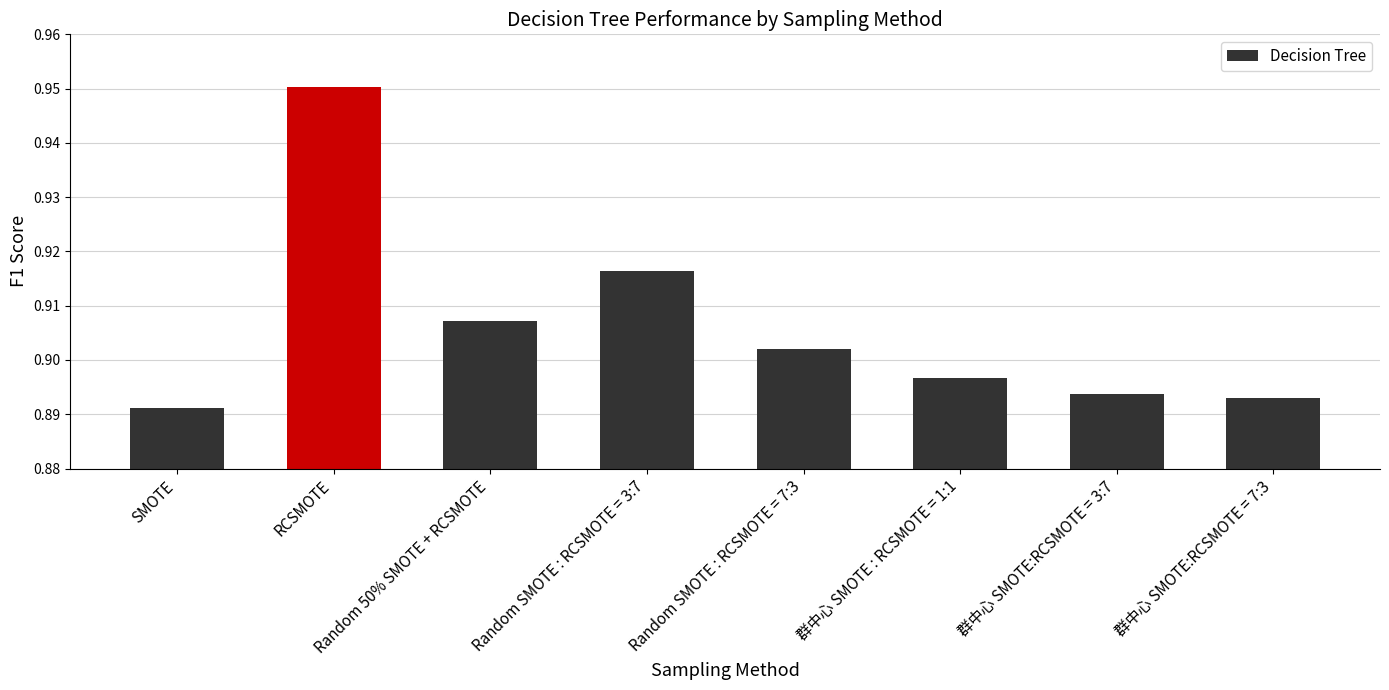

Count the number of categories in the chart.

8